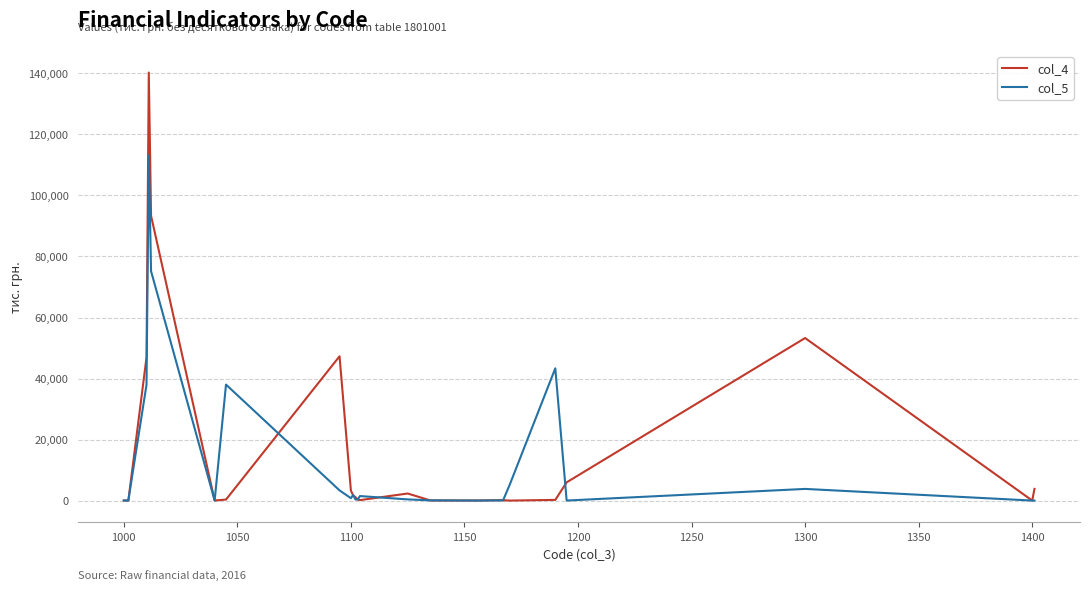

After their last crossing, which series has the higher values: col_5 or col_4?

col_4